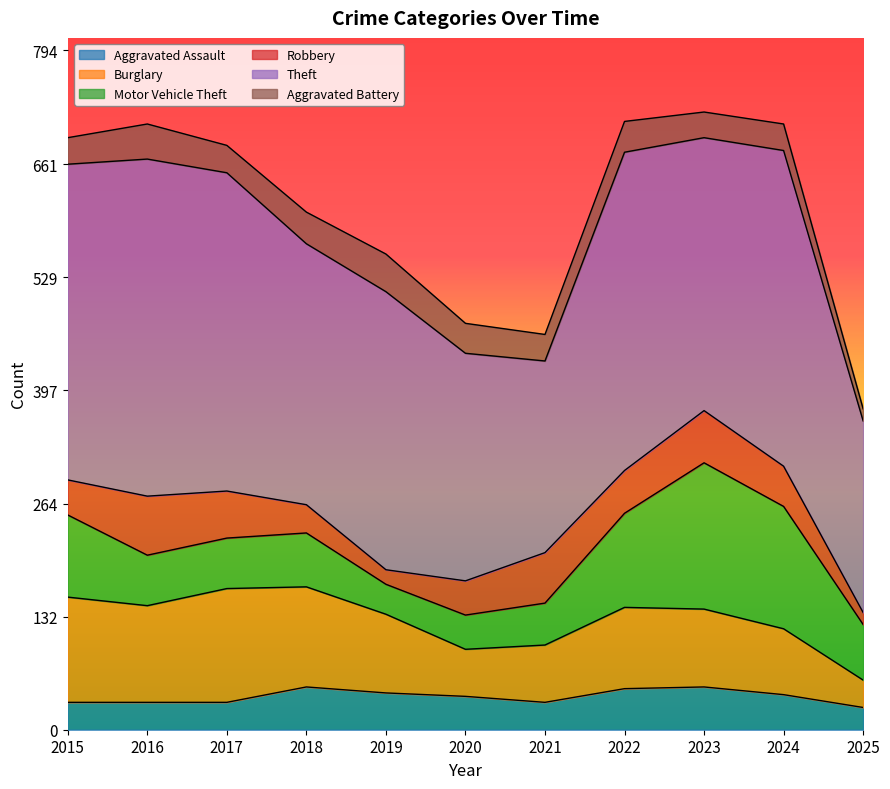

What is the approximate value of Motor Vehicle Theft at 2017, to the nearest 10?

60